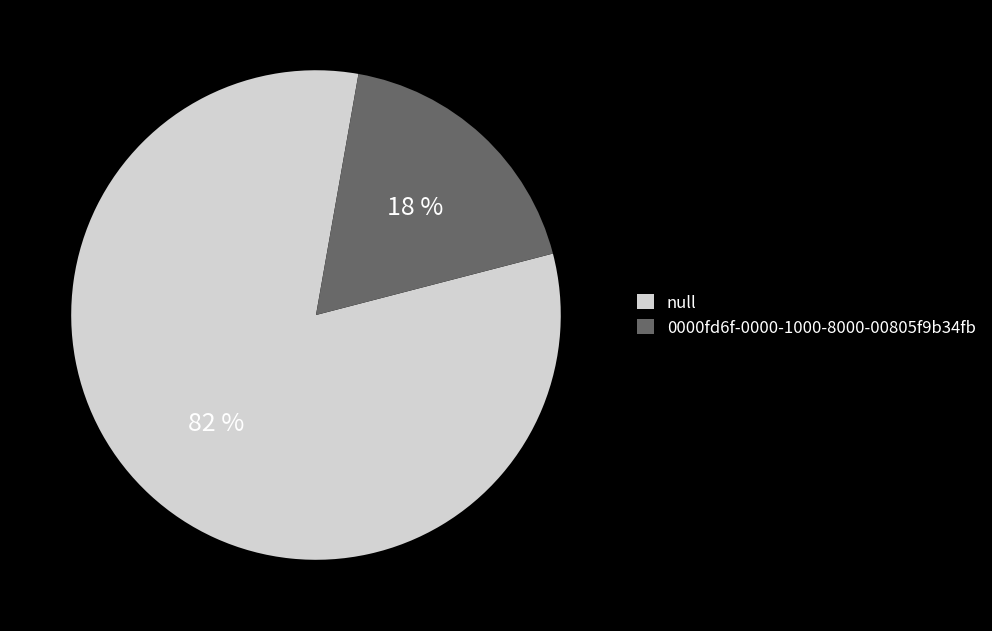

Does null represent more than half of the total?

Yes